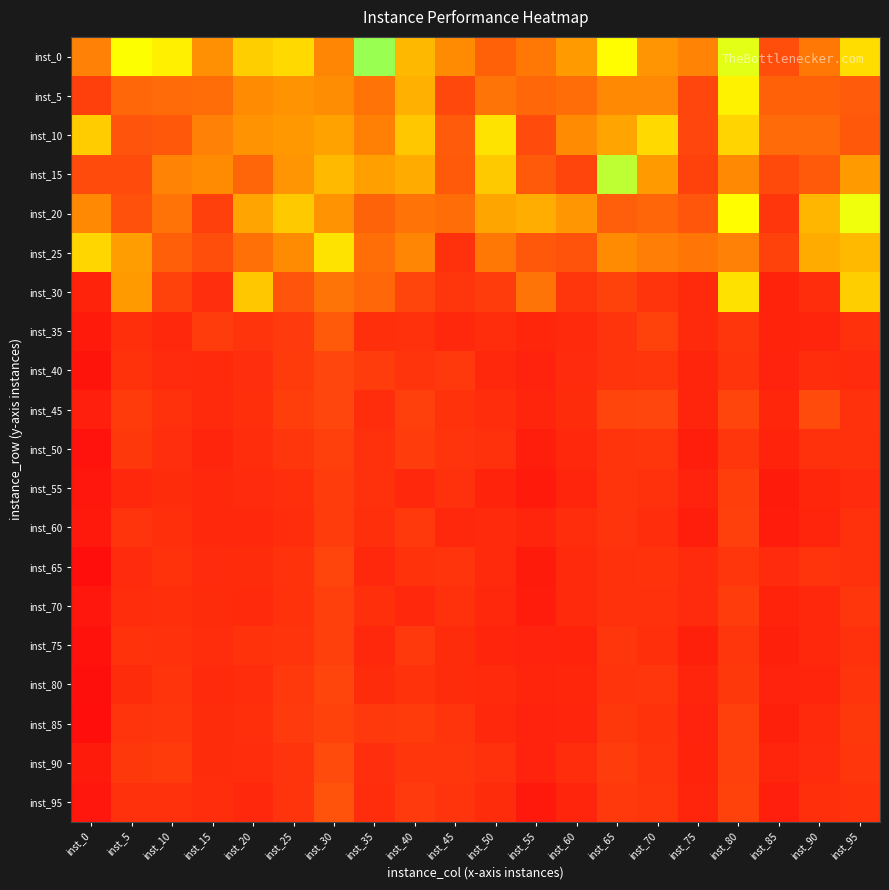

Which label corresponds to the largest value in the chart?

inst_35